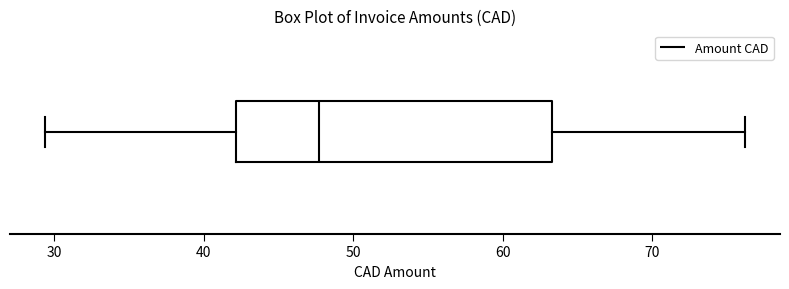

Transcribe this box plot: give where the median line is, the range the box spans, and where the two whiskers end, as read against the x-axis. The values are not printed on the chart, so give them approximately, as read against the axis.

median 48, box 42 to 63, whiskers 29 to 76